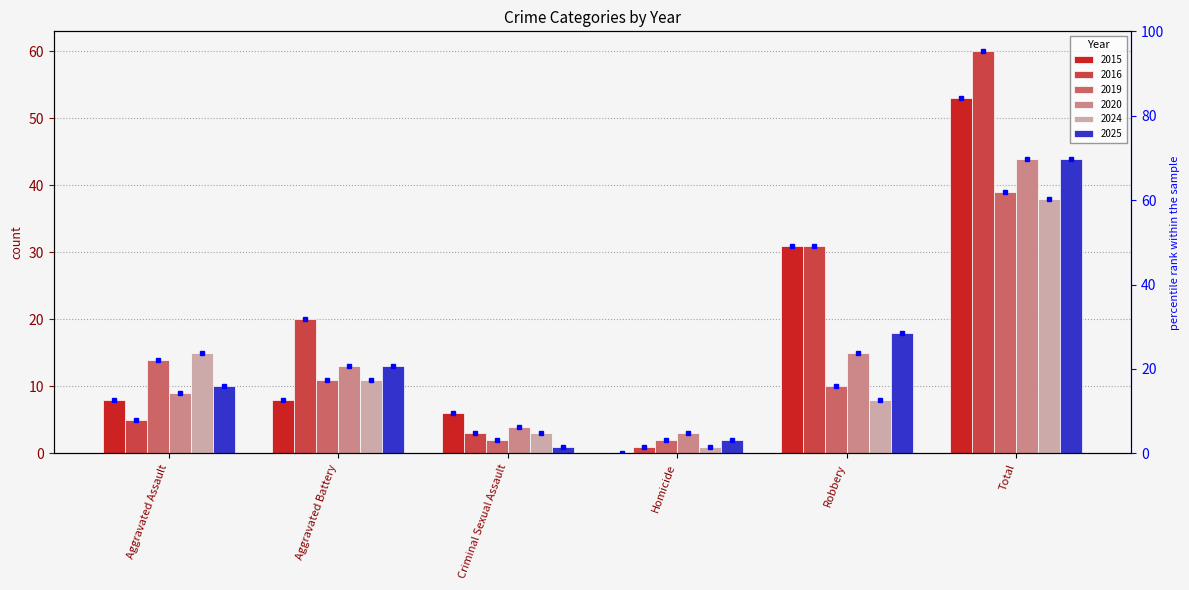

What is the greatest value displayed?

60